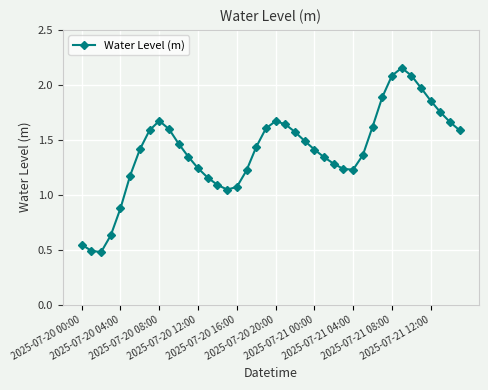

True or false: there are more than 0 points higher than both neighbors.

True